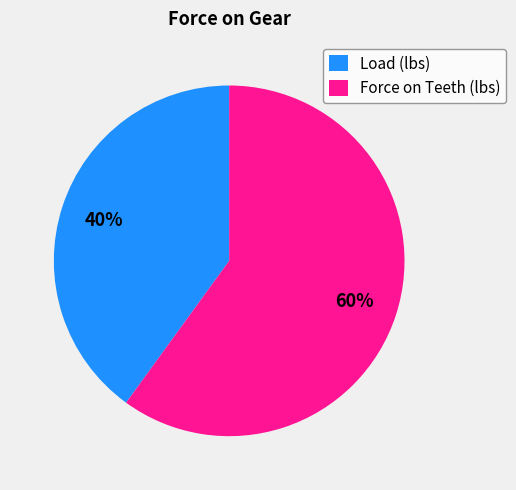

The Load (lbs) slice represents 46% of the pie. True or false?

False